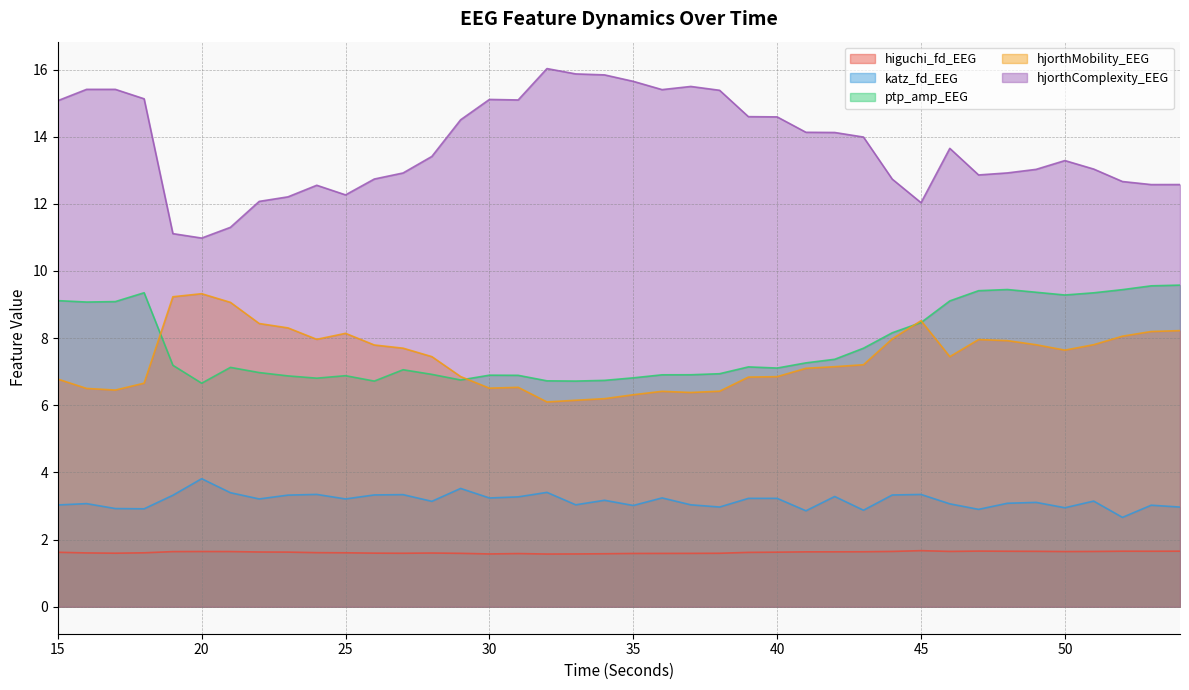

The value of ptp_amp_EEG at 41 is 12.7. True or false?

False